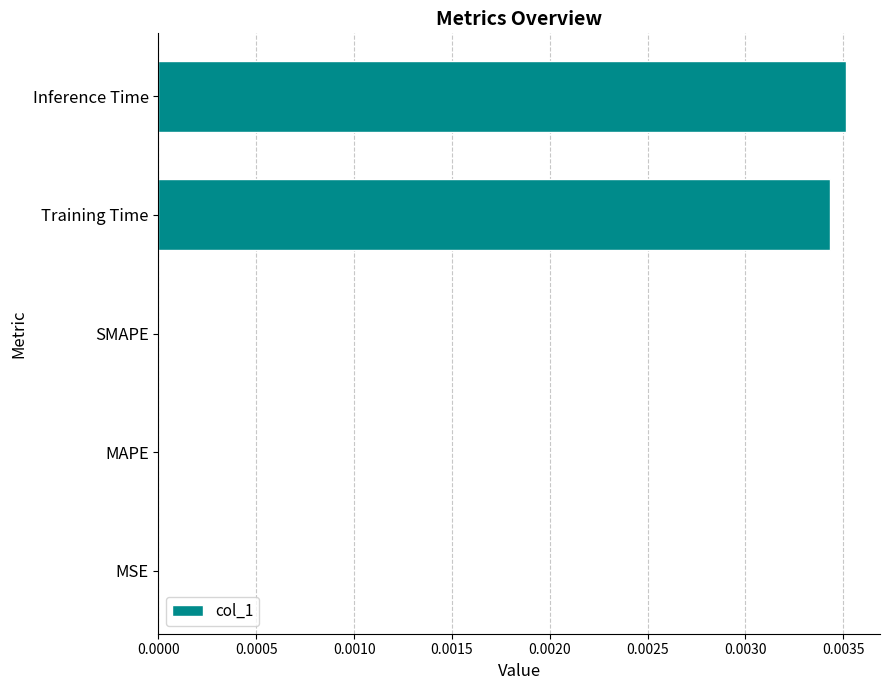

The value at Inference Time is 0.0. True or false?

True